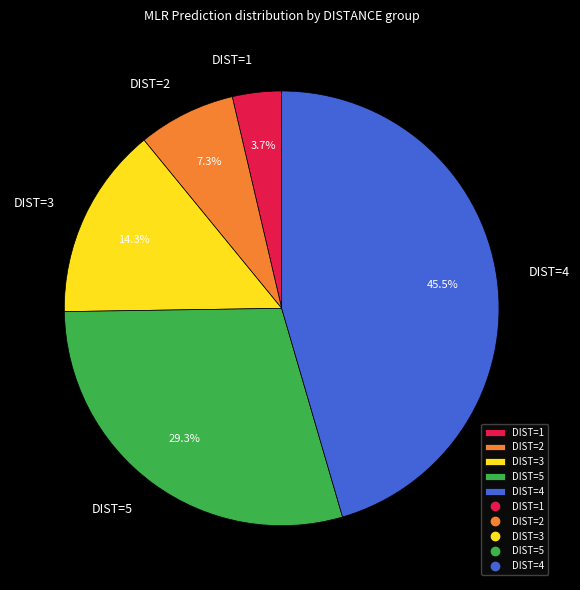

What portion of the pie excludes DIST=3?

85.7%